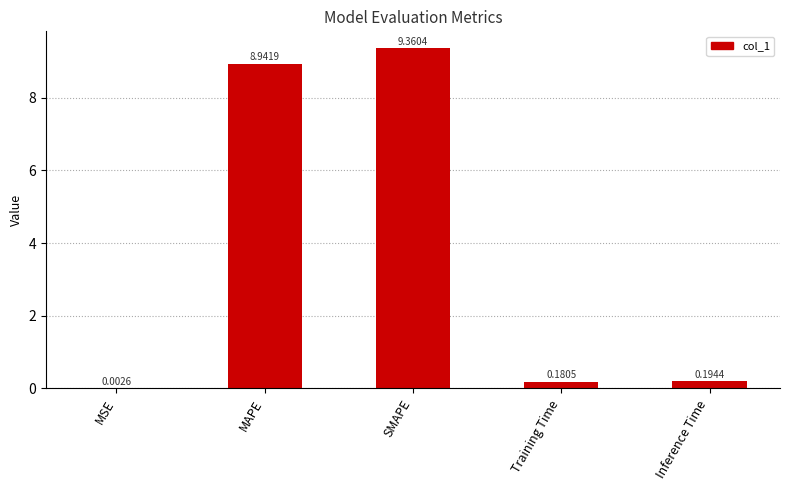

What is the change in value from MSE to MAPE?

+8.9